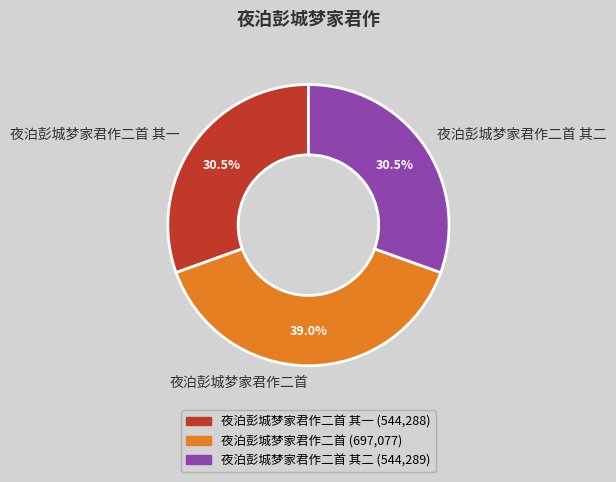

Which category has the biggest portion of the pie?

夜泊彭城梦家君作二首